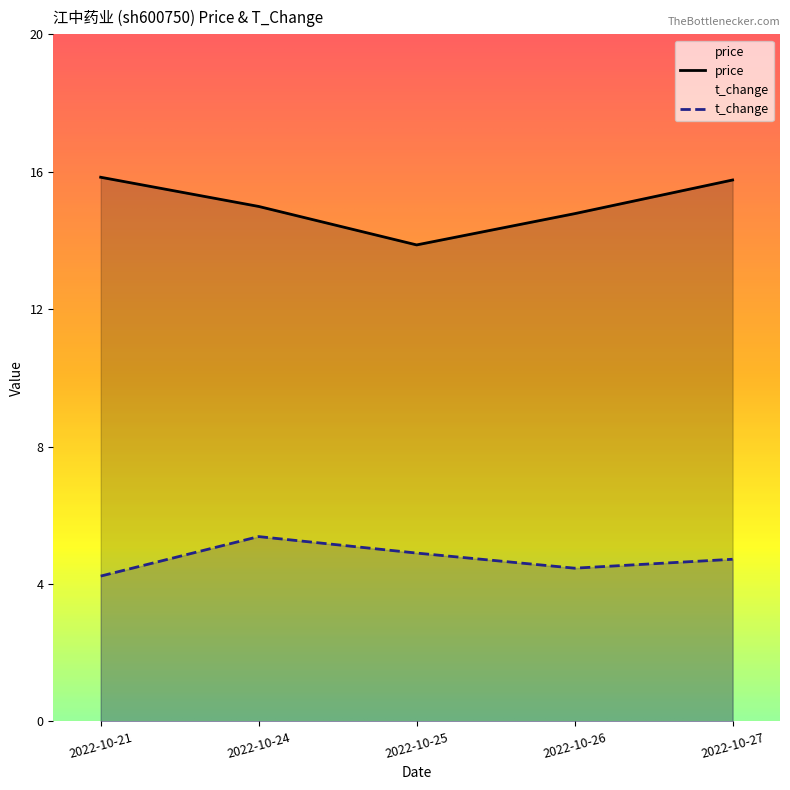

True or false: price and t_change intersect in this chart.

False